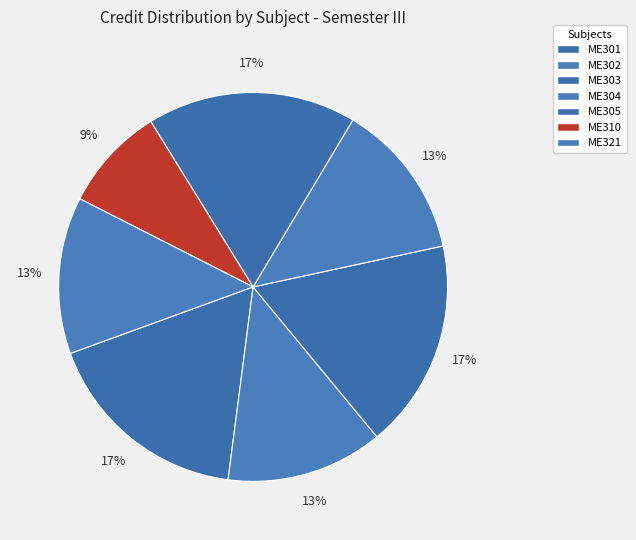

How many slices are in this pie chart?

7